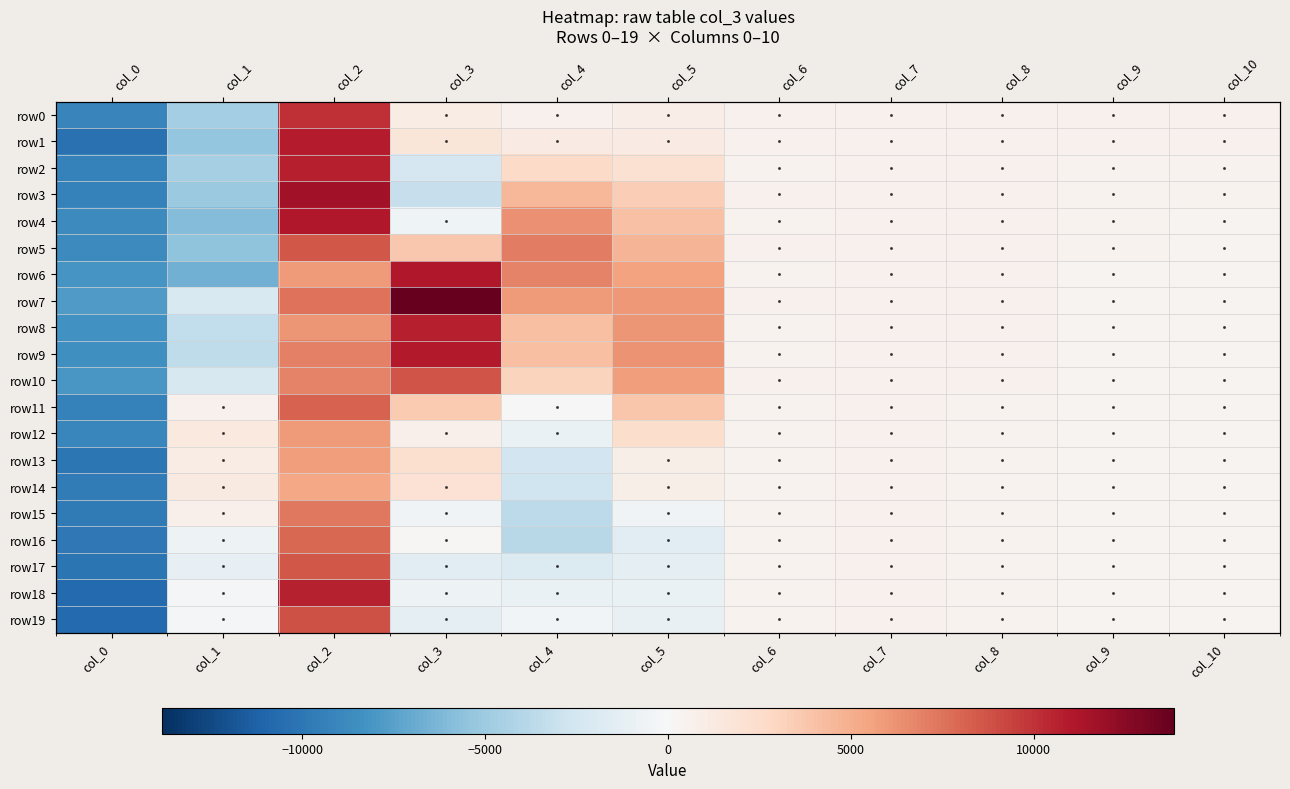

Rank the series at col_1 from lowest to highest value.

row6, row4, row5, row1, row3, row0, row2, row9, row8, row10, row7, row17, row16, row19, row18, row11, row15, row13, row14, row12